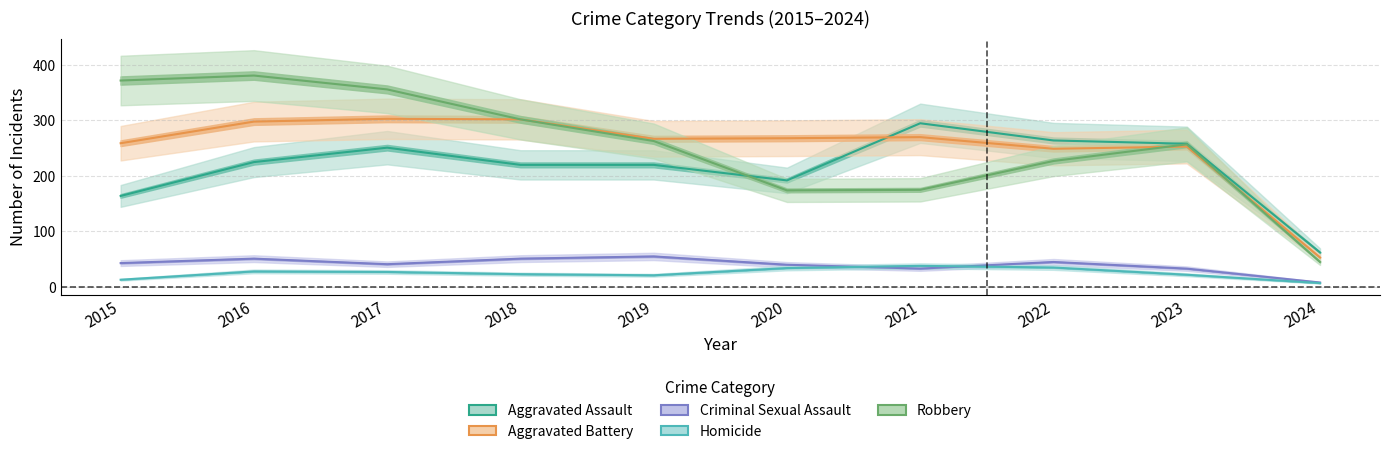

True or false: Robbery and Criminal Sexual Assault intersect in this chart.

False